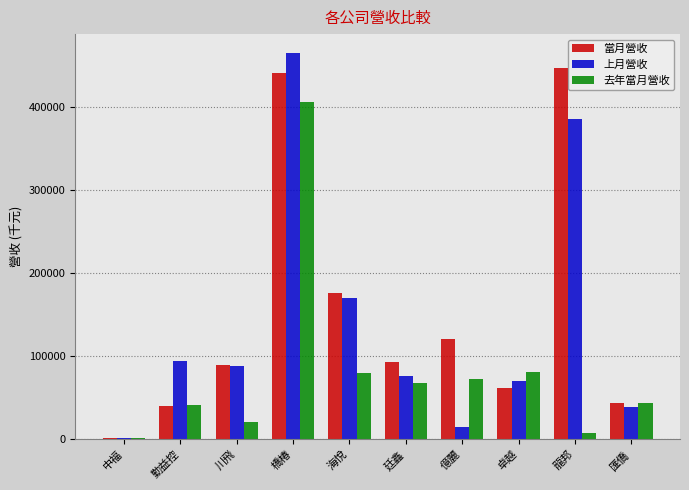

What is the highest value of the 上月營收 series?

464905